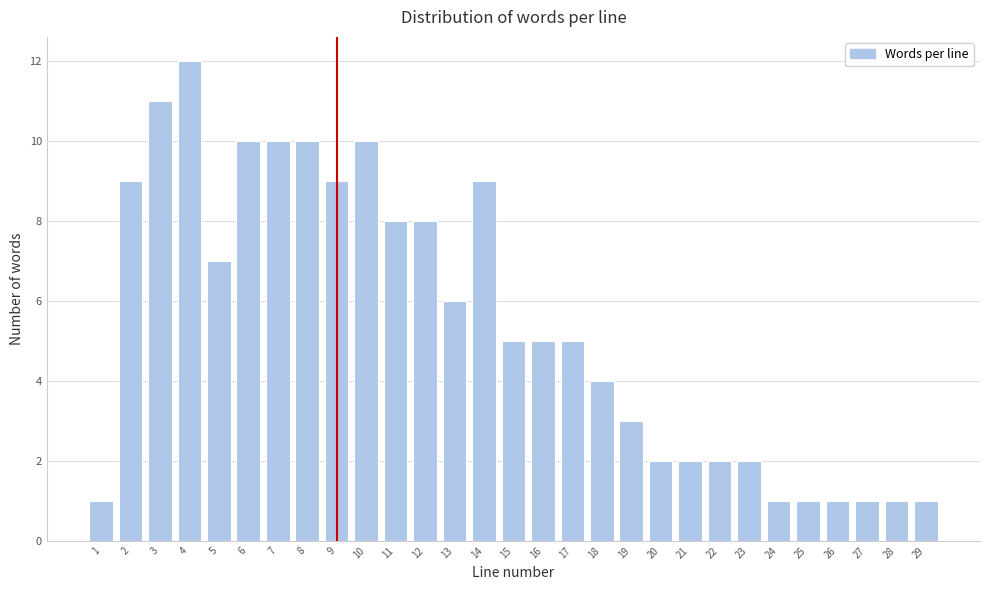

Reading right to left, list all the values displayed in this chart.

29=1	28=1	27=1	26=1	25=1	24=1	23=2	22=2	21=2	20=2	19=3	18=4	17=5	16=5	15=5	14=9	13=6	12=8	11=8	10=10	9=9	8=10	7=10	6=10	5=7	4=12	3=11	2=9	1=1